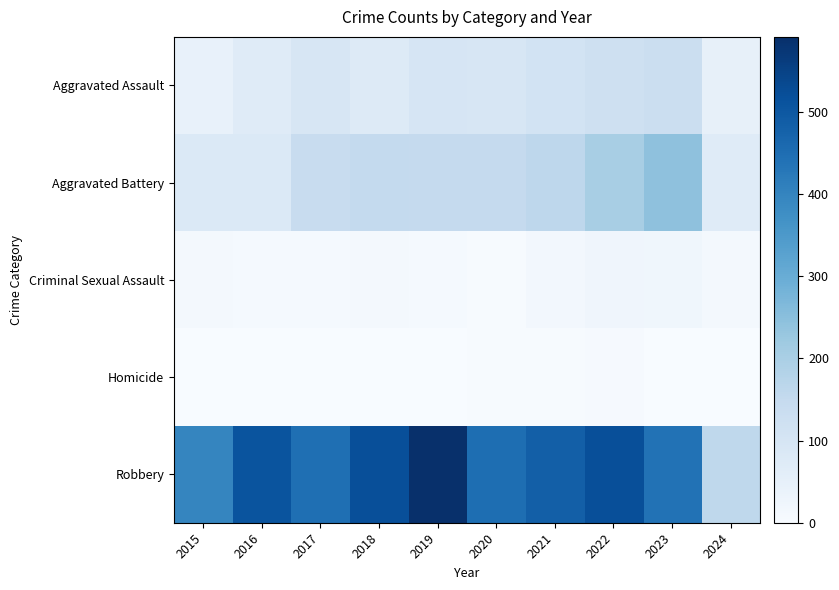

Reading left to right, transcribe all the data shown in this chart.

Aggravated Assault: 2015=46	2016=71	2017=95	2018=77	2019=98	2020=94	2021=110	2022=121	2023=130	2024=47
Aggravated Battery: 2015=82	2016=82	2017=142	2018=152	2019=148	2020=150	2021=163	2022=202	2023=244	2024=70
Criminal Sexual Assault: 2015=12	2016=8	2017=8	2018=11	2019=8	2020=3	2021=14	2022=24	2023=22	2024=12
Homicide: 2015=0	2016=1	2017=1	2018=1	2019=2	2020=3	2021=4	2022=5	2023=2	2024=2
Robbery: 2015=395	2016=510	2017=446	2018=520	2019=591	2020=450	2021=484	2022=521	2023=440	2024=161